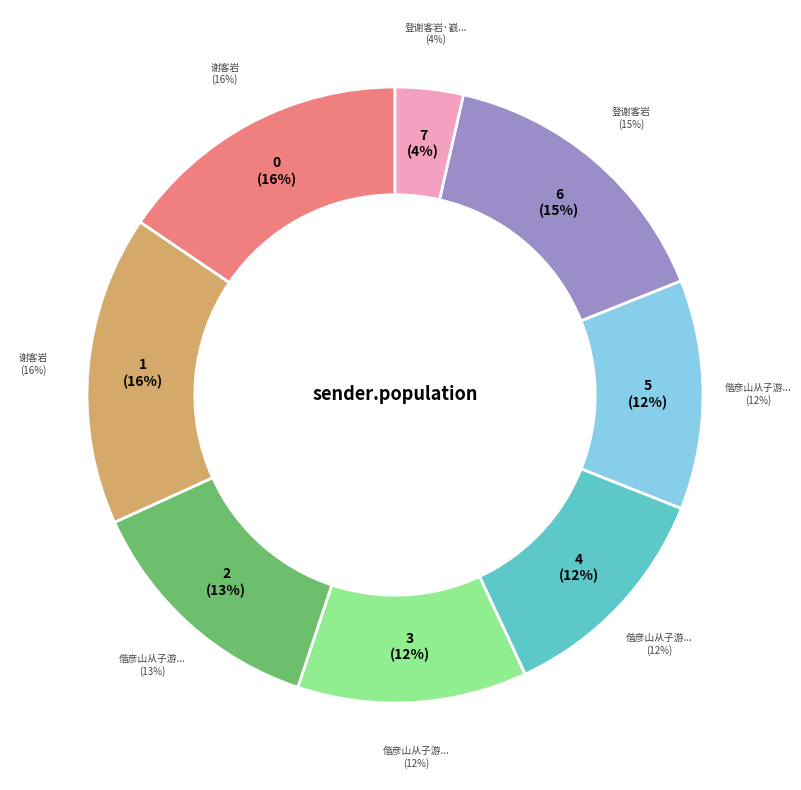

What is the ratio of the value at 谢客岩 to the value at 登谢客岩?

1.0